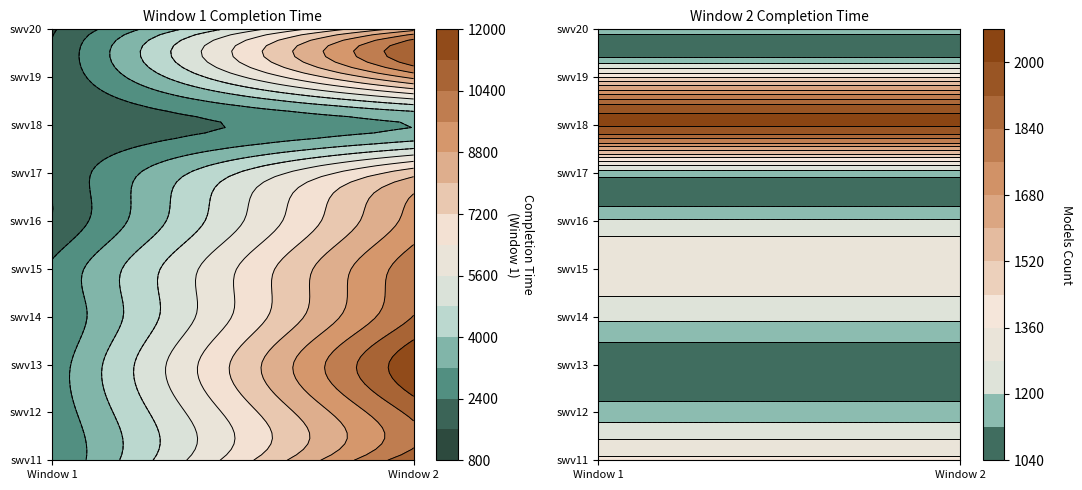

What is the sum of the swv12 values at 0 and 1?

13290